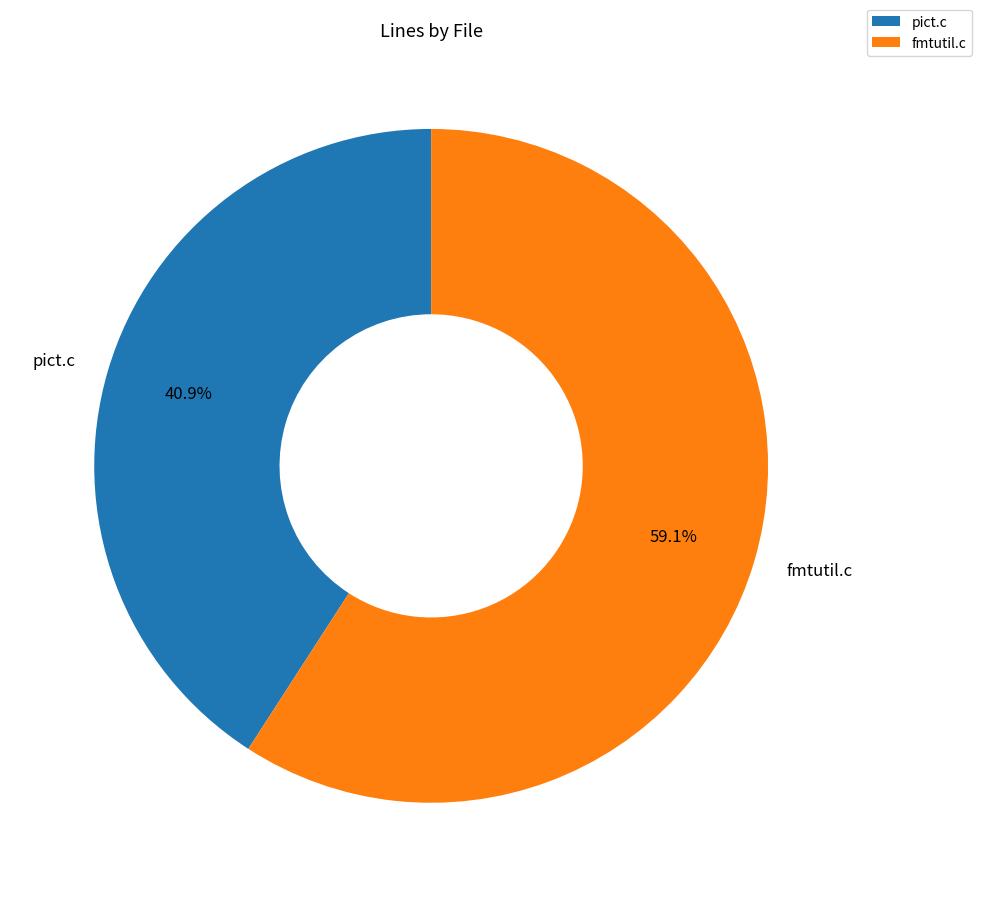

Which slice is the smallest?

pict.c